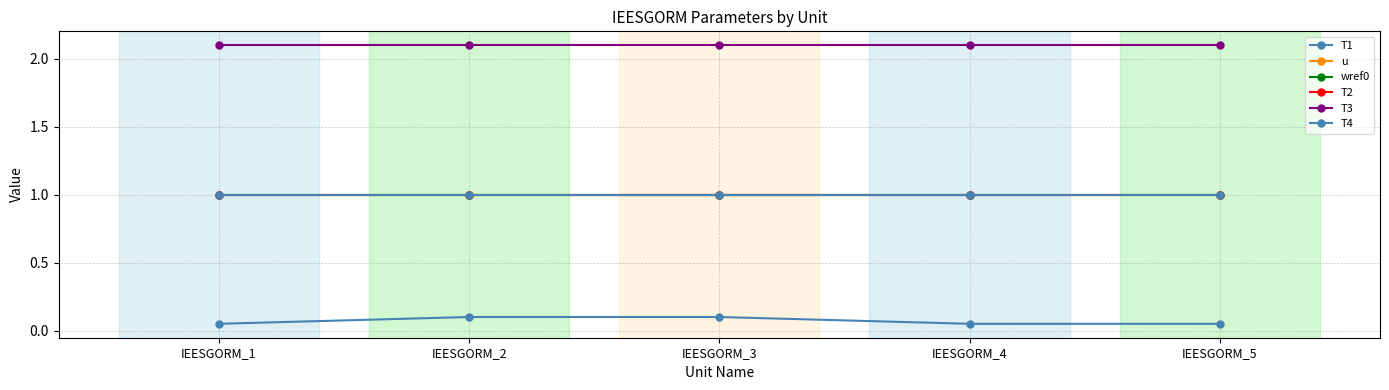

True or false: T2 and wref0 intersect in this chart.

False